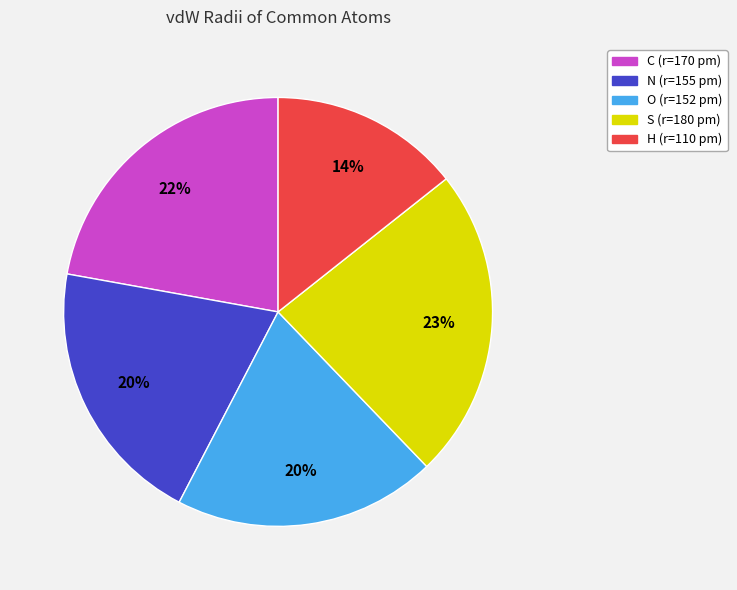

True or false: O accounts for 20% of the total.

True